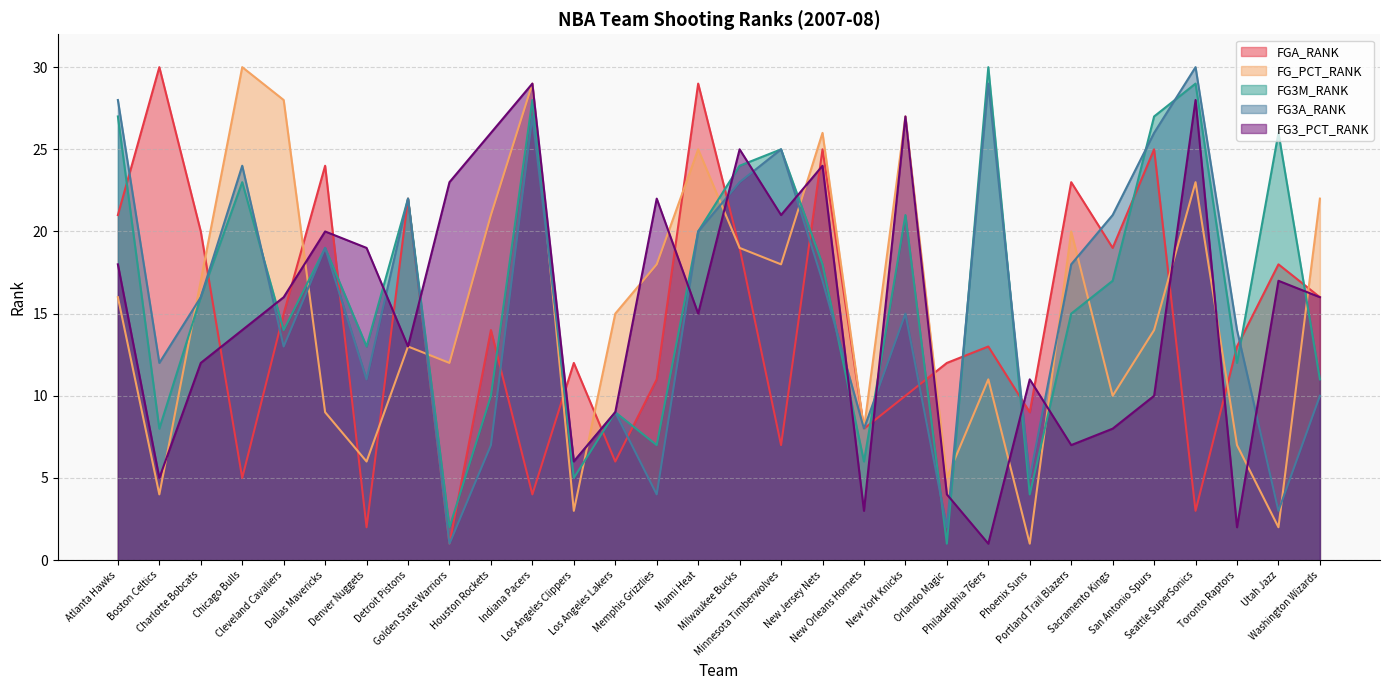

How many values in the FG_PCT_RANK series exceed 16?

14